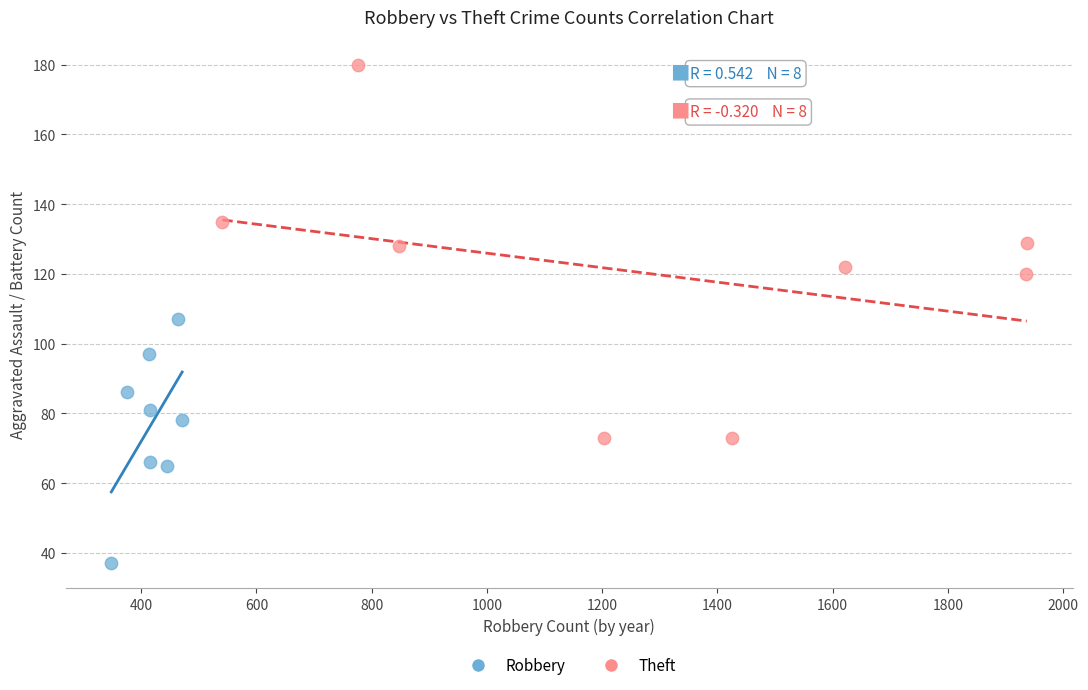

What are all the series names shown in the legend?

Robbery, Theft